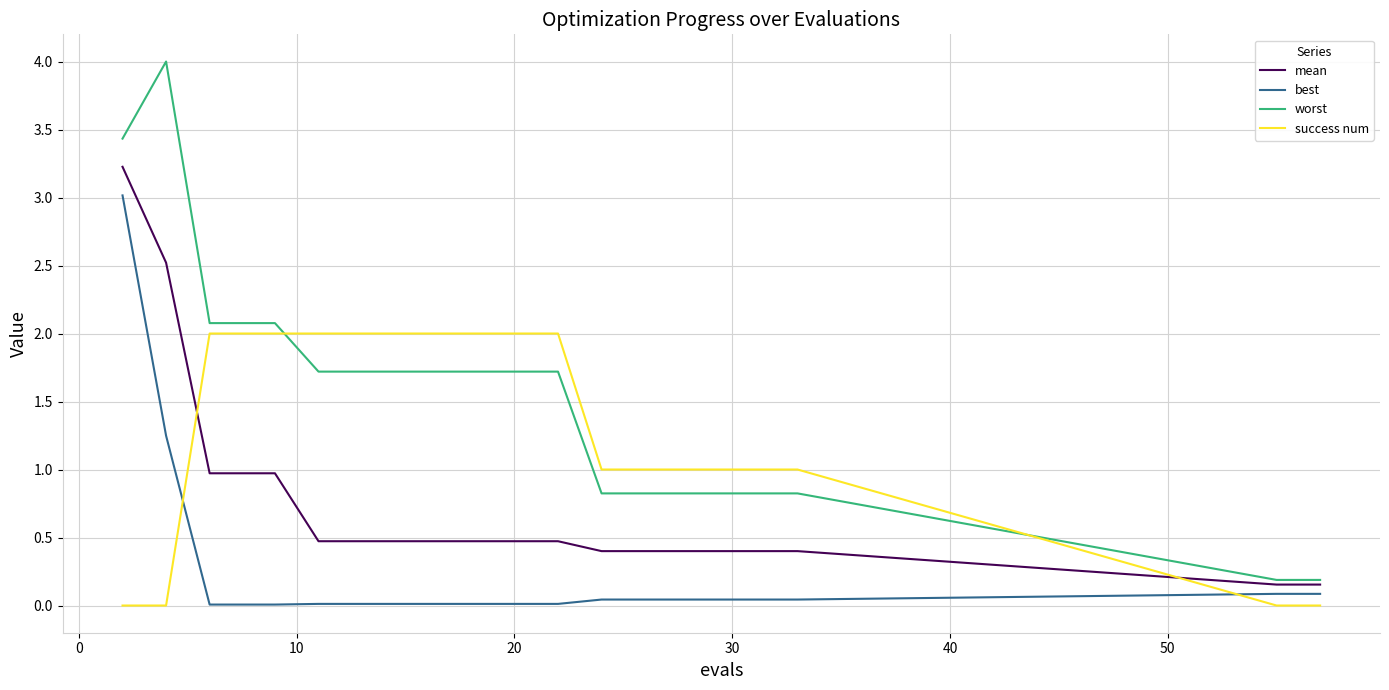

Rank the series by their average value, from lowest to highest.

best, mean, success num, worst